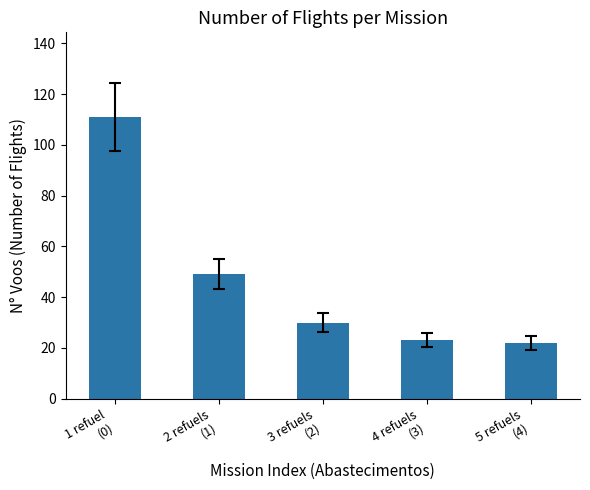

What is the smallest value displayed?

22